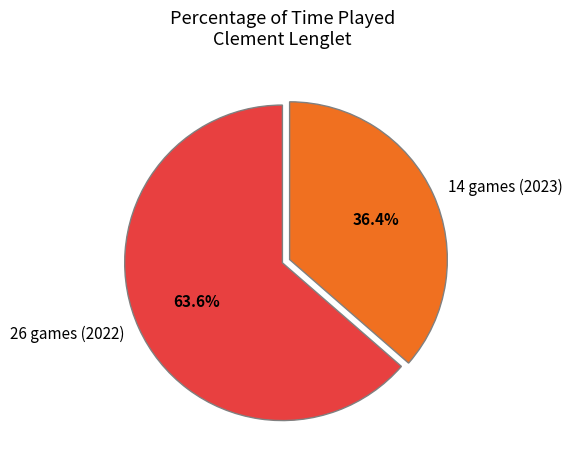

Is there any slice that represents more than half of the pie?

Yes